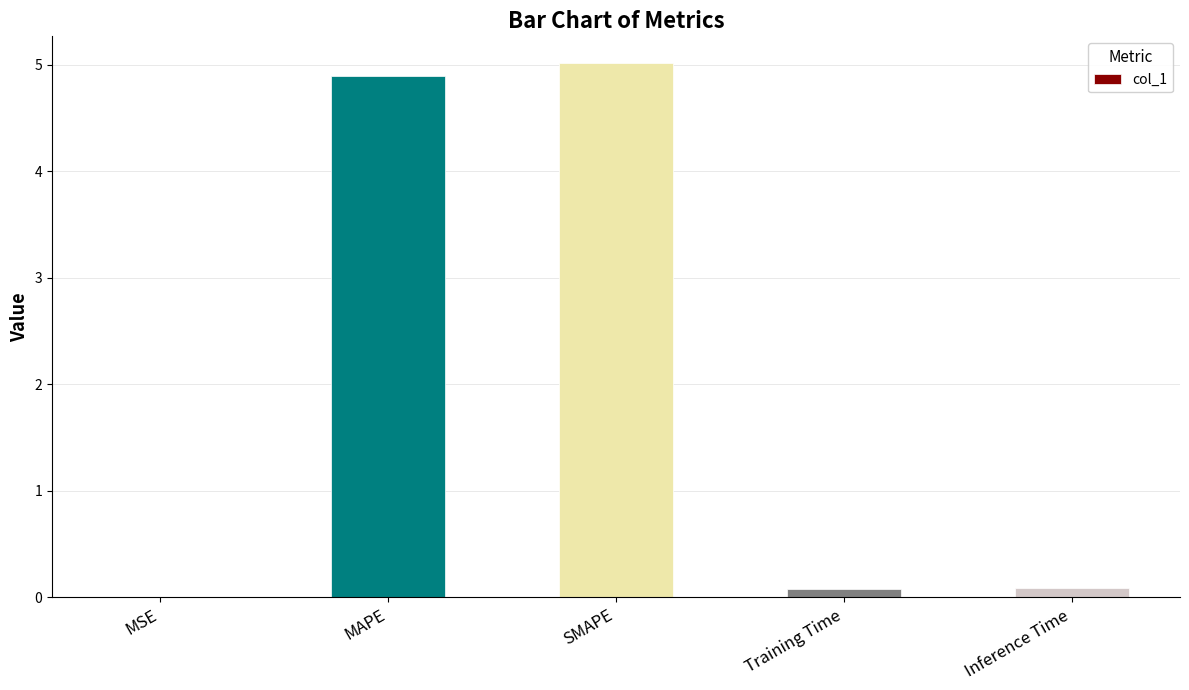

What is the sum of all values?

10.1